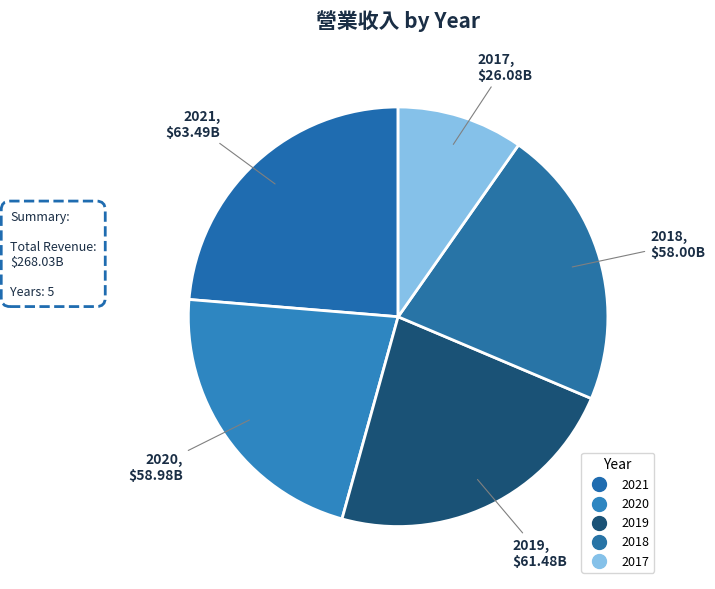

To the nearest percent, what is the combined percentage of 2020 and 2021?

46%